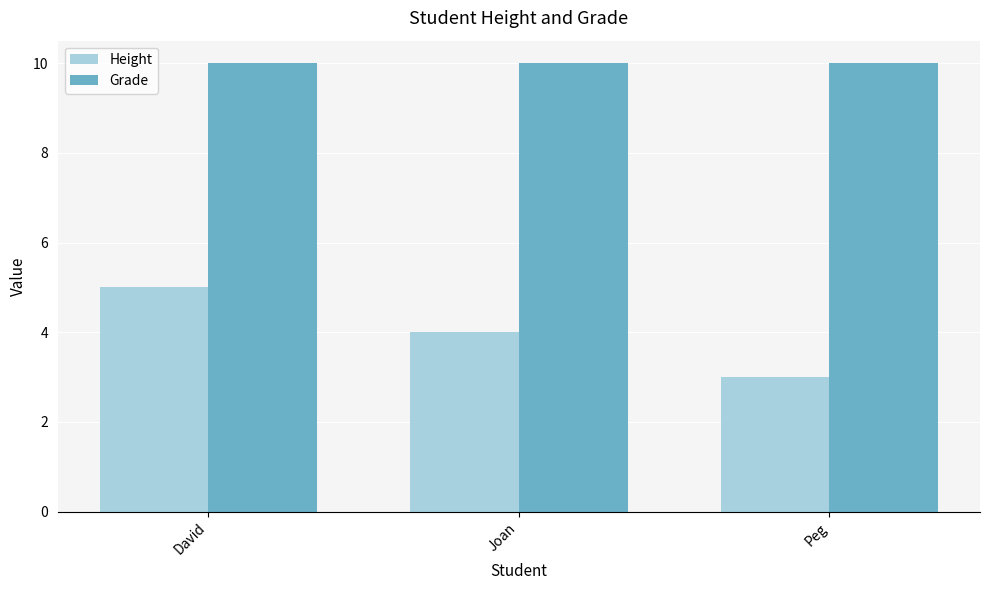

How many distinct data groups are displayed?

2